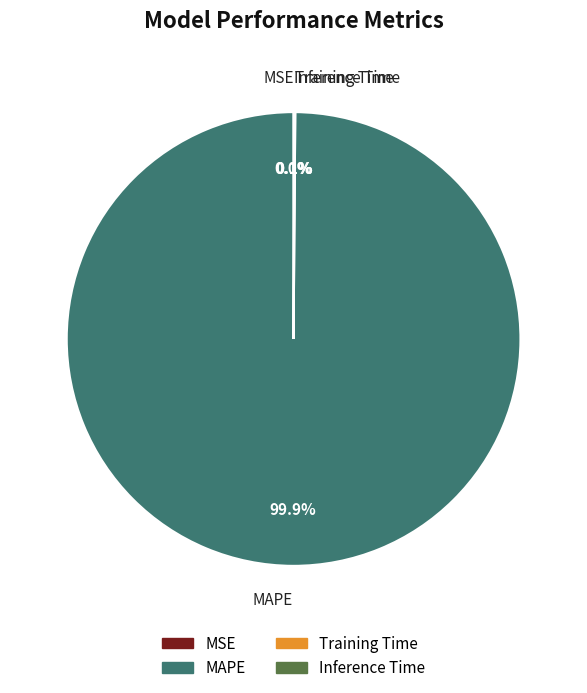

Which category has the biggest portion of the pie?

MAPE